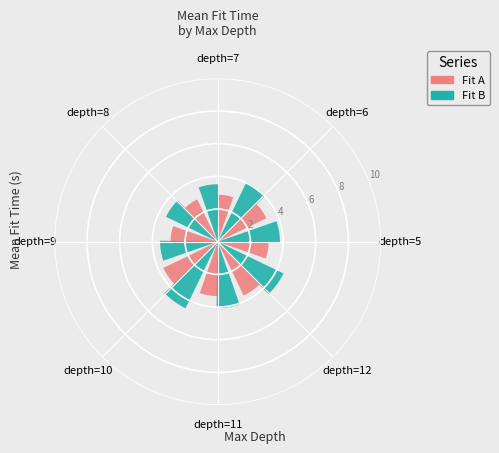

How many segments does this pie chart have?

8